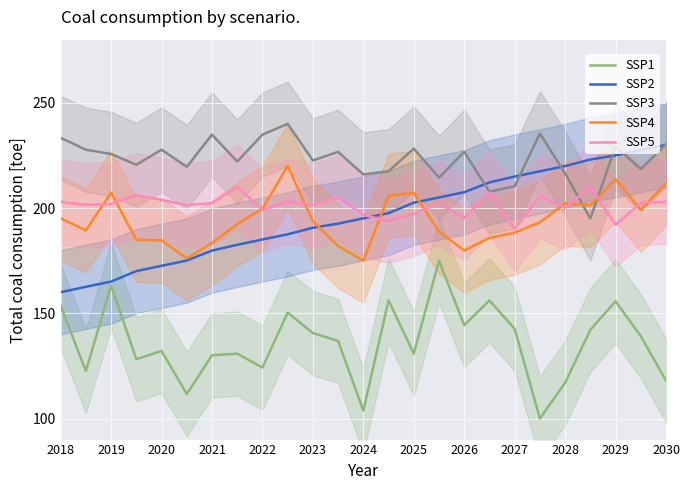

The SSP2 series shows 44.7 at 2028. True or false?

False